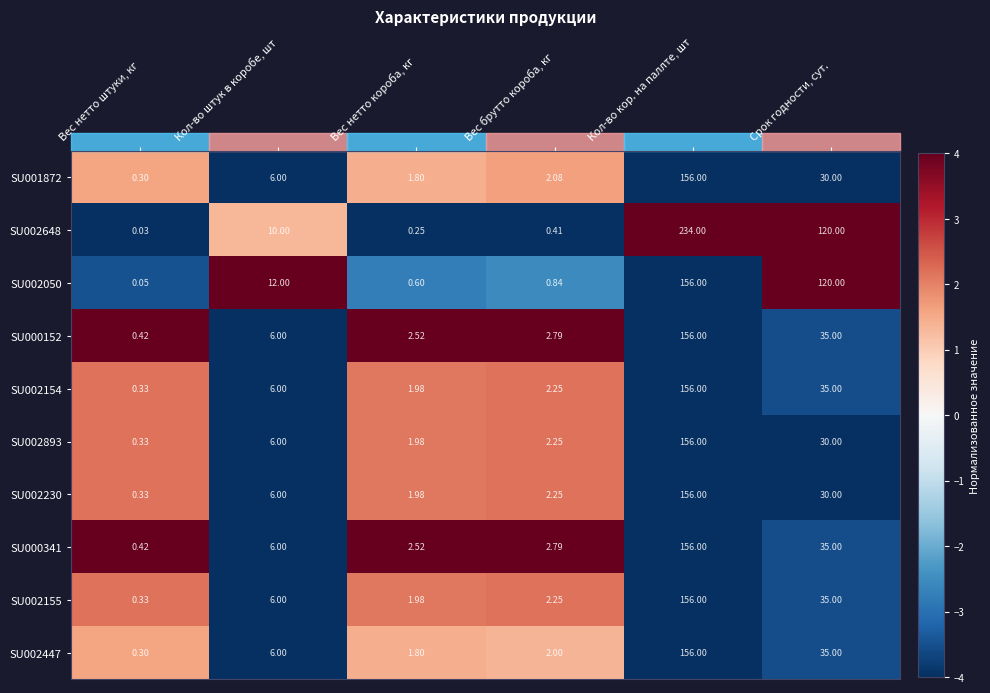

Count the number of data series in this chart.

10